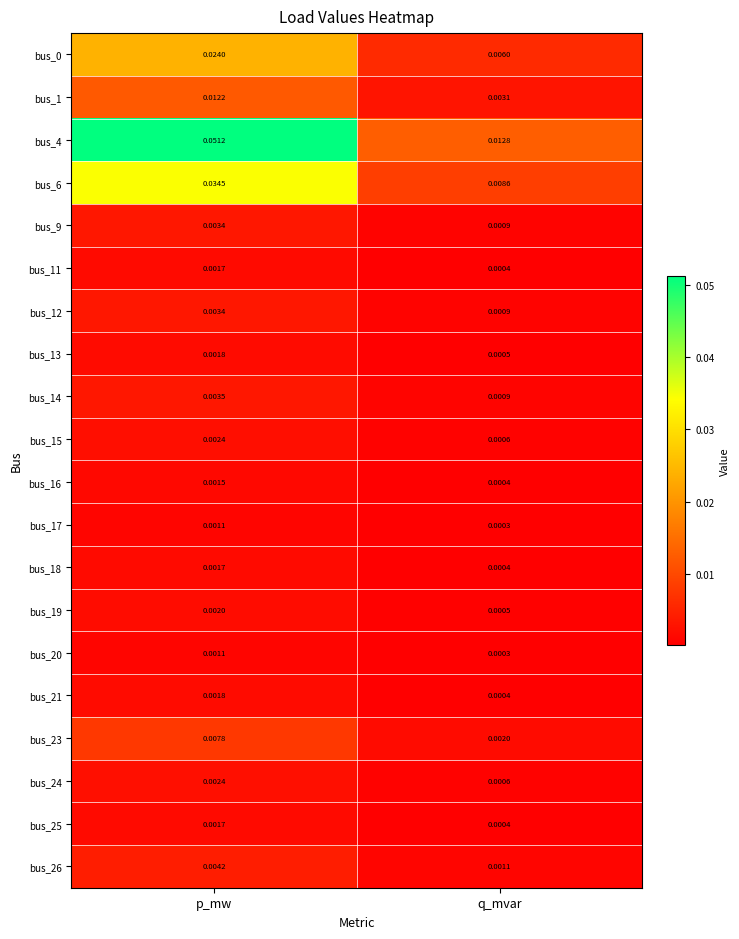

List the labels in order of bus_23 value, smallest first.

q_mvar, p_mw